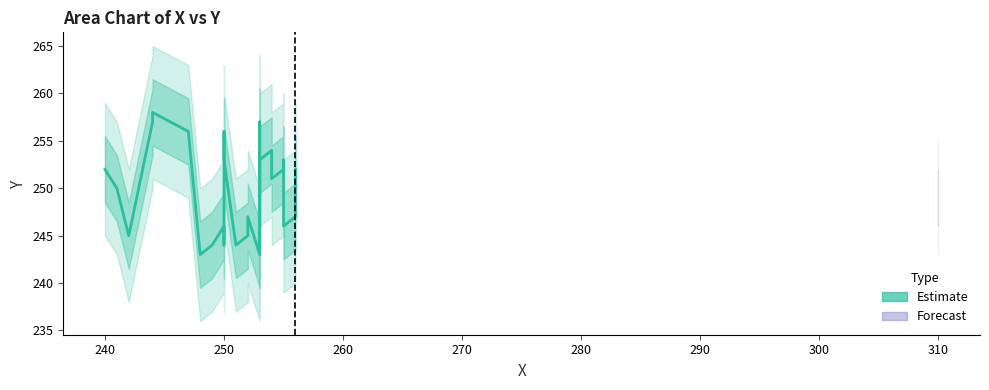

What is the smallest value displayed?

243